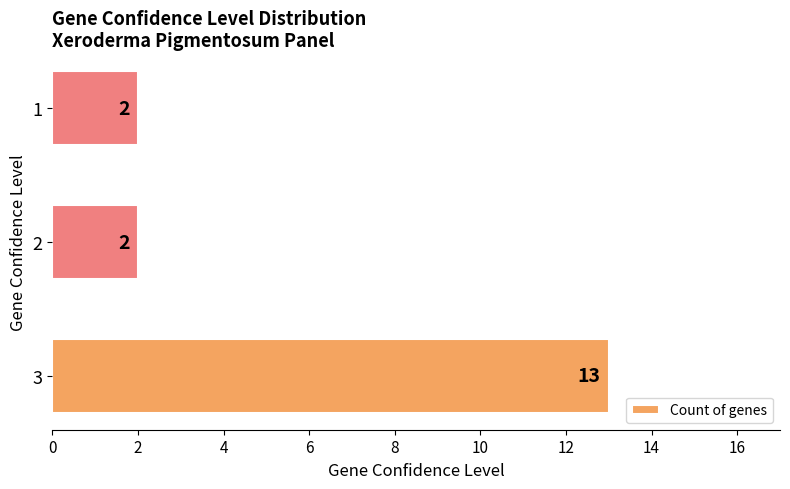

How many categories are shown in the chart?

3